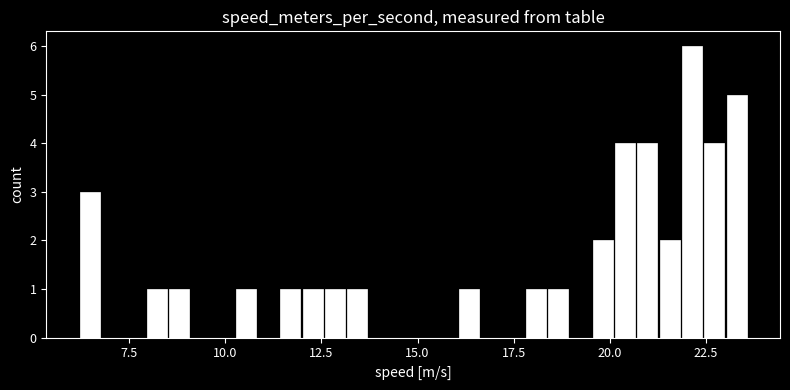

Read against the x-axis, roughly where is the centre of the tallest bar?

22.0